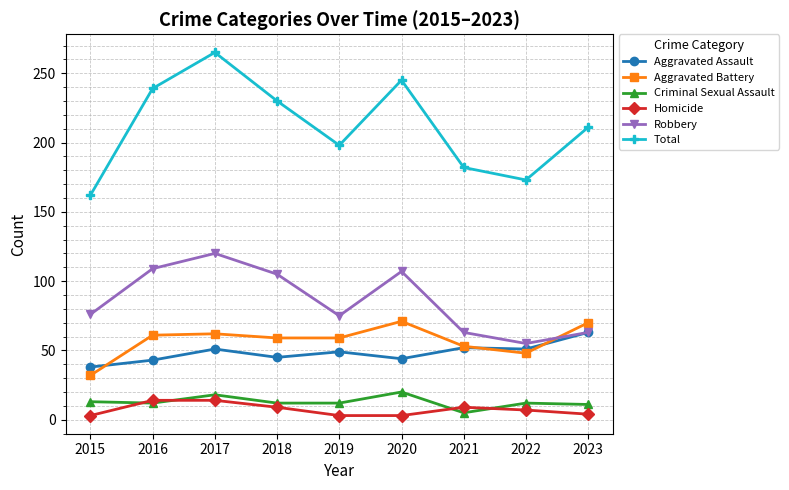

Which series has the largest range (max minus min)?

Total